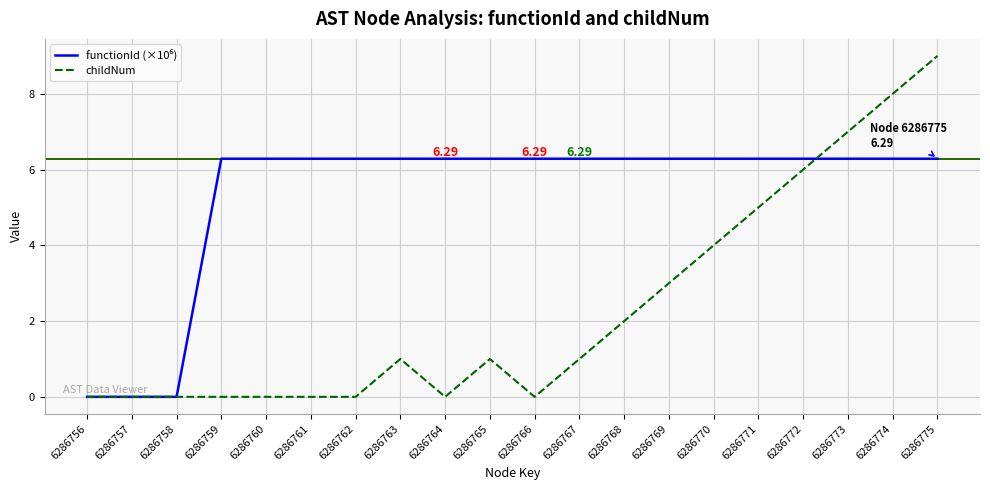

True or false: childNum has a value of 0.0 at 6286758.

True